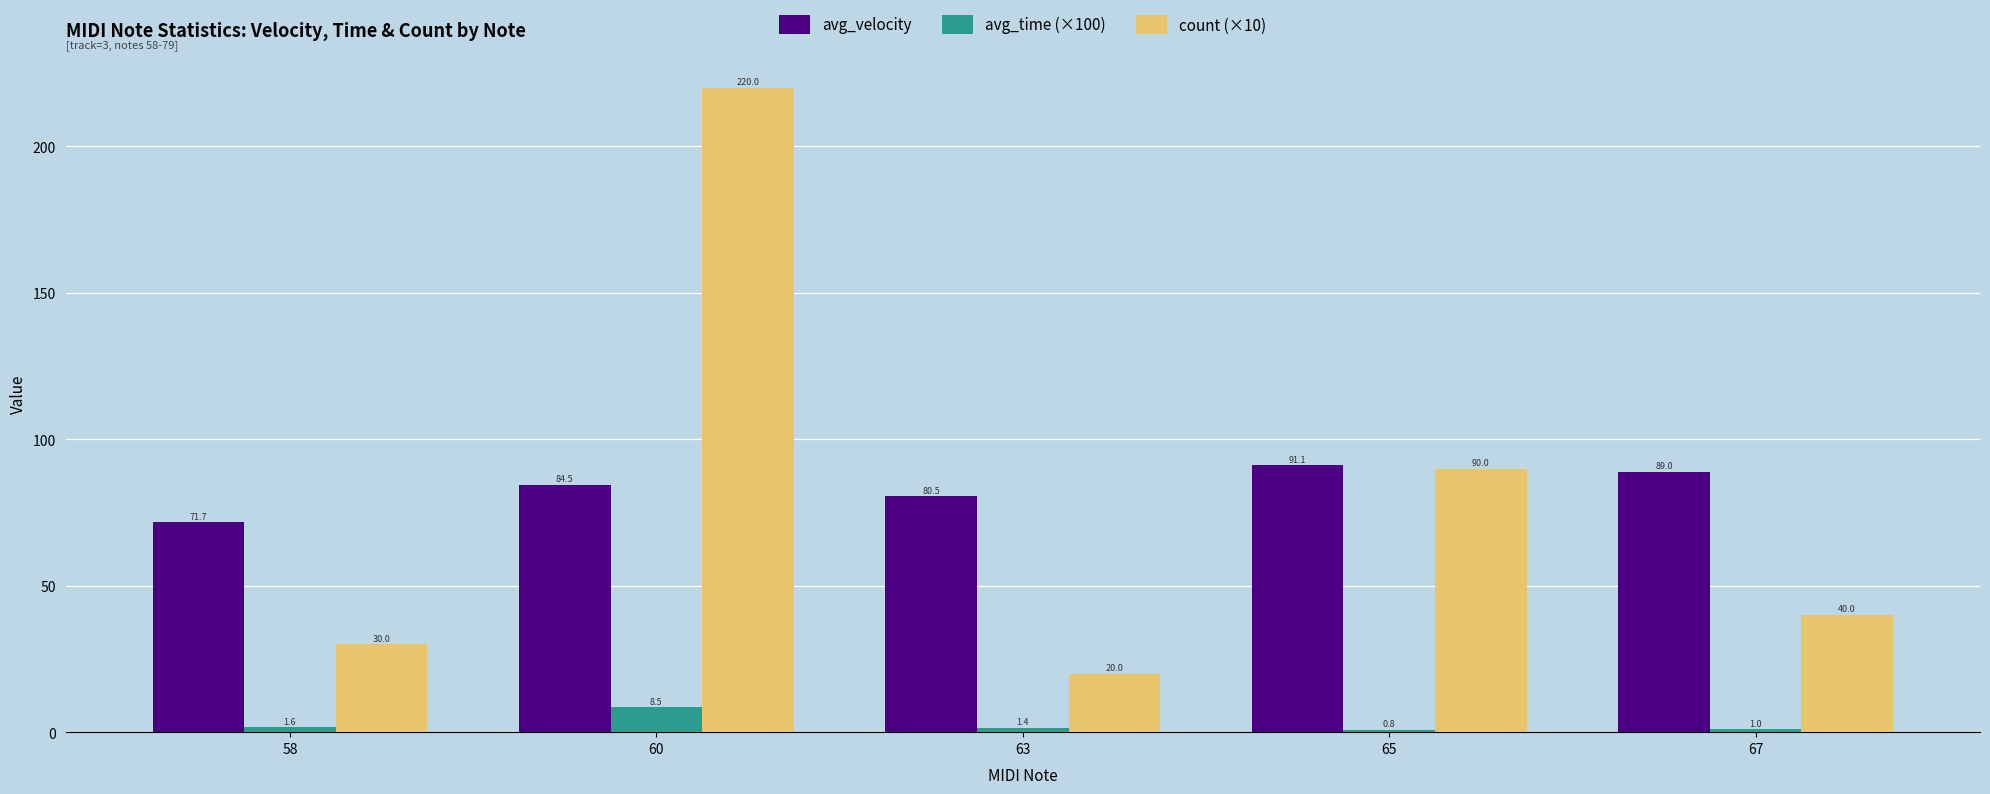

Reading left to right, extract all data points from this chart.

avg_velocity: 71.7	84.5	80.5	91.1	89.0
avg_time (×100): 1.6	8.5	1.4	0.8	1.0
count (×10): 30.0	220.0	20.0	90.0	40.0